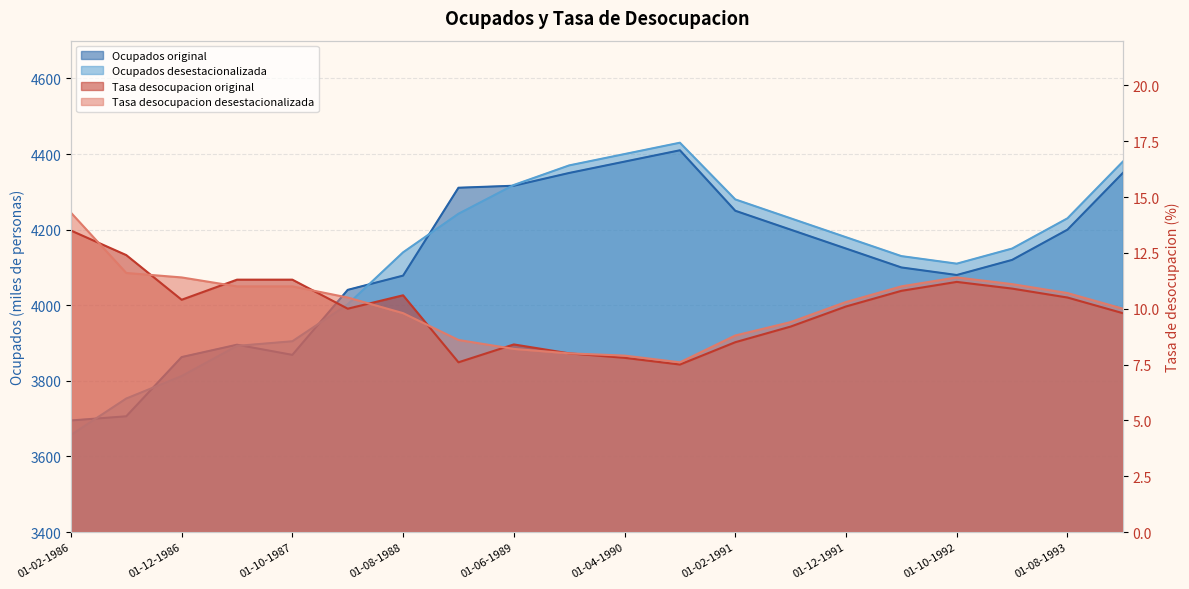

The Ocupados desestacionalizada series shows 3904.7 at 01-10-1987. True or false?

True